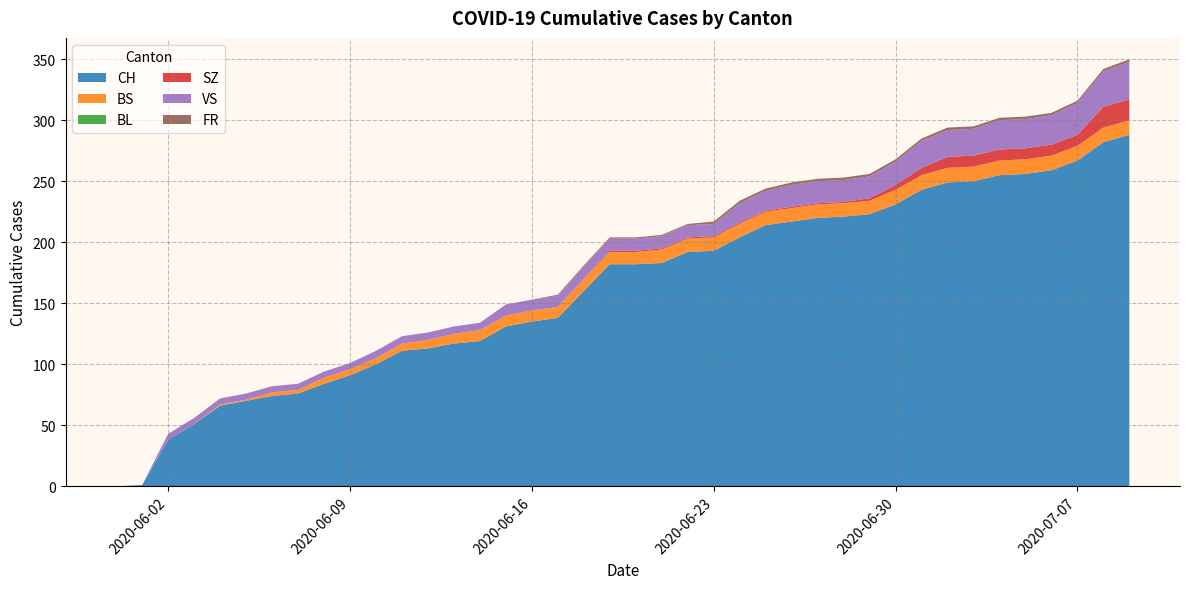

Reading right to left, what are all the values shown in this chart?

CH: 2020-07-09=288	2020-07-08=282	2020-07-07=267	2020-07-06=259	2020-07-05=256	2020-07-04=255	2020-07-03=250	2020-07-02=249	2020-07-01=243	2020-06-30=231	2020-06-29=223	2020-06-28=221	2020-06-27=220	2020-06-26=217	2020-06-25=214	2020-06-24=204	2020-06-23=193	2020-06-22=192	2020-06-21=183	2020-06-20=182	2020-06-19=182	2020-06-18=160	2020-06-17=138	2020-06-16=135	2020-06-15=131	2020-06-14=119	2020-06-13=117	2020-06-12=113	2020-06-11=111	2020-06-10=100	2020-06-09=91	2020-06-08=84	2020-06-07=76	2020-06-06=74	2020-06-05=70	2020-06-04=66	2020-06-03=51	2020-06-02=38	2020-06-01=1	2020-05-31=0
BS: 2020-07-09=12	2020-07-08=12	2020-07-07=12	2020-07-06=12	2020-07-05=12	2020-07-04=12	2020-07-03=12	2020-07-02=12	2020-07-01=12	2020-06-30=12	2020-06-29=11	2020-06-28=11	2020-06-27=11	2020-06-26=11	2020-06-25=11	2020-06-24=11	2020-06-23=11	2020-06-22=11	2020-06-21=11	2020-06-20=10	2020-06-19=10	2020-06-18=10	2020-06-17=9	2020-06-16=9	2020-06-15=9	2020-06-14=9	2020-06-13=8	2020-06-12=7	2020-06-11=6	2020-06-10=5	2020-06-09=5	2020-06-08=5	2020-06-07=3	2020-06-06=3	2020-06-05=1	2020-06-04=1	2020-06-03=0	2020-06-02=0	2020-06-01=0	2020-05-31=0
BL: 2020-07-09=0	2020-07-08=0	2020-07-07=0	2020-07-06=0	2020-07-05=0	2020-07-04=0	2020-07-03=0	2020-07-02=0	2020-07-01=0	2020-06-30=0	2020-06-29=0	2020-06-28=0	2020-06-27=0	2020-06-26=0	2020-06-25=0	2020-06-24=0	2020-06-23=0	2020-06-22=0	2020-06-21=0	2020-06-20=0	2020-06-19=0	2020-06-18=0	2020-06-17=0	2020-06-16=0	2020-06-15=0	2020-06-14=0	2020-06-13=0	2020-06-12=0	2020-06-11=0	2020-06-10=0	2020-06-09=0	2020-06-08=0	2020-06-07=0	2020-06-06=0	2020-06-05=0	2020-06-04=0	2020-06-03=0	2020-06-02=0	2020-06-01=0	2020-05-31=0
SZ: 2020-07-09=17	2020-07-08=17	2020-07-07=9	2020-07-06=9	2020-07-05=9	2020-07-04=9	2020-07-03=9	2020-07-02=9	2020-07-01=6	2020-06-30=4	2020-06-29=2	2020-06-28=1	2020-06-27=1	2020-06-26=1	2020-06-25=1	2020-06-24=1	2020-06-23=1	2020-06-22=1	2020-06-21=1	2020-06-20=1	2020-06-19=1	2020-06-18=0	2020-06-17=0	2020-06-16=0	2020-06-15=0	2020-06-14=0	2020-06-13=0	2020-06-12=0	2020-06-11=0	2020-06-10=0	2020-06-09=0	2020-06-08=0	2020-06-07=0	2020-06-06=0	2020-06-05=0	2020-06-04=0	2020-06-03=0	2020-06-02=0	2020-06-01=0	2020-05-31=0
VS: 2020-07-09=31	2020-07-08=29	2020-07-07=26	2020-07-06=24	2020-07-05=24	2020-07-04=24	2020-07-03=22	2020-07-02=22	2020-07-01=22	2020-06-30=19	2020-06-29=18	2020-06-28=18	2020-06-27=18	2020-06-26=18	2020-06-25=16	2020-06-24=16	2020-06-23=10	2020-06-22=10	2020-06-21=10	2020-06-20=10	2020-06-19=10	2020-06-18=10	2020-06-17=9	2020-06-16=9	2020-06-15=9	2020-06-14=6	2020-06-13=6	2020-06-12=6	2020-06-11=6	2020-06-10=6	2020-06-09=5	2020-06-08=5	2020-06-07=5	2020-06-06=5	2020-06-05=5	2020-06-04=5	2020-06-03=5	2020-06-02=5	2020-06-01=0	2020-05-31=0
FR: 2020-07-09=2	2020-07-08=2	2020-07-07=2	2020-07-06=2	2020-07-05=2	2020-07-04=2	2020-07-03=2	2020-07-02=2	2020-07-01=2	2020-06-30=2	2020-06-29=2	2020-06-28=2	2020-06-27=2	2020-06-26=2	2020-06-25=2	2020-06-24=2	2020-06-23=2	2020-06-22=1	2020-06-21=1	2020-06-20=1	2020-06-19=1	2020-06-18=1	2020-06-17=1	2020-06-16=0	2020-06-15=0	2020-06-14=0	2020-06-13=0	2020-06-12=0	2020-06-11=0	2020-06-10=0	2020-06-09=0	2020-06-08=0	2020-06-07=0	2020-06-06=0	2020-06-05=0	2020-06-04=0	2020-06-03=0	2020-06-02=0	2020-06-01=0	2020-05-31=0